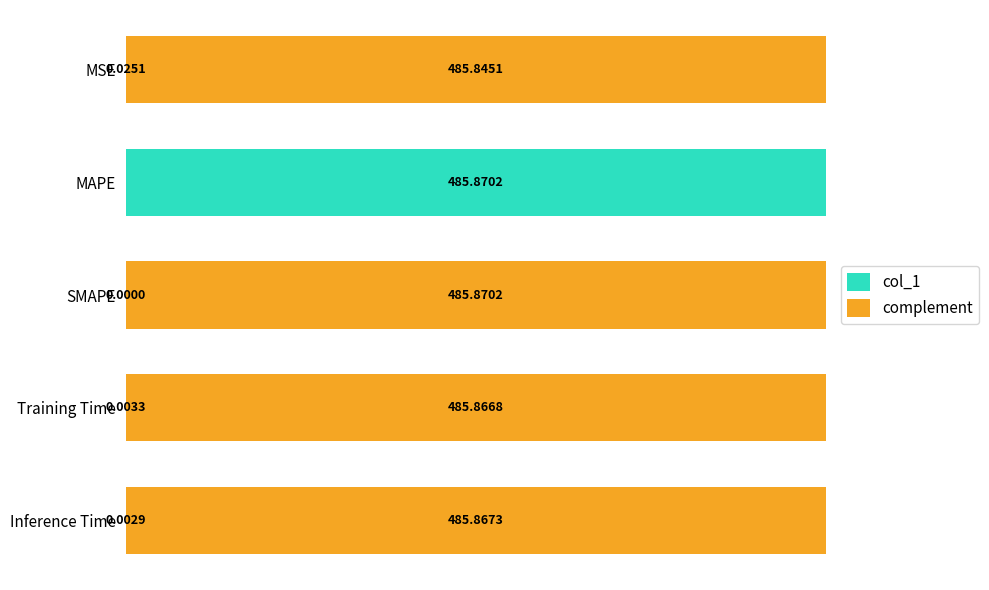

Which category has the highest value in the col_1 series?

MAPE